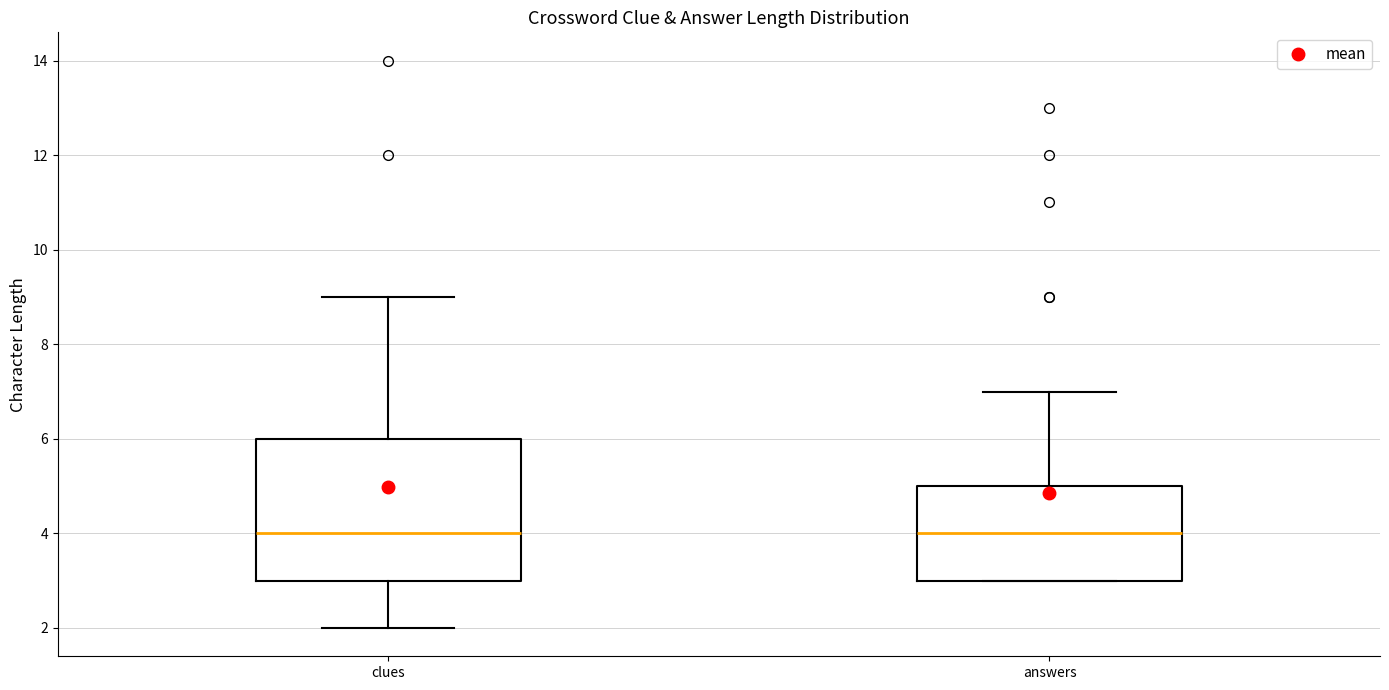

Which box is the tallest, from its lower edge to its upper edge?

clues